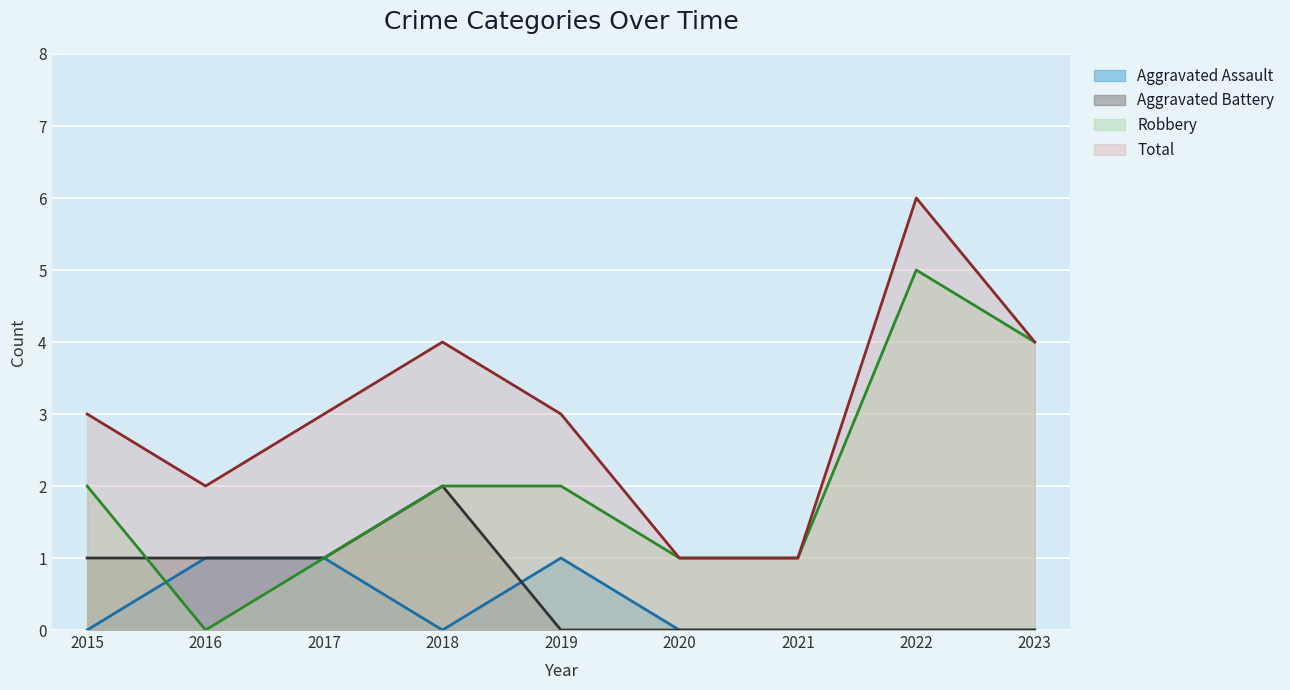

Reading left to right, extract all data points from this chart.

Aggravated Assault: 2015=0	2016=1	2017=1	2018=0	2019=1	2020=0	2021=0	2022=0	2023=0
Aggravated Battery: 2015=1	2016=1	2017=1	2018=2	2019=0	2020=0	2021=0	2022=0	2023=0
Robbery: 2015=2	2016=0	2017=1	2018=2	2019=2	2020=1	2021=1	2022=5	2023=4
Total: 2015=3	2016=2	2017=3	2018=4	2019=3	2020=1	2021=1	2022=6	2023=4